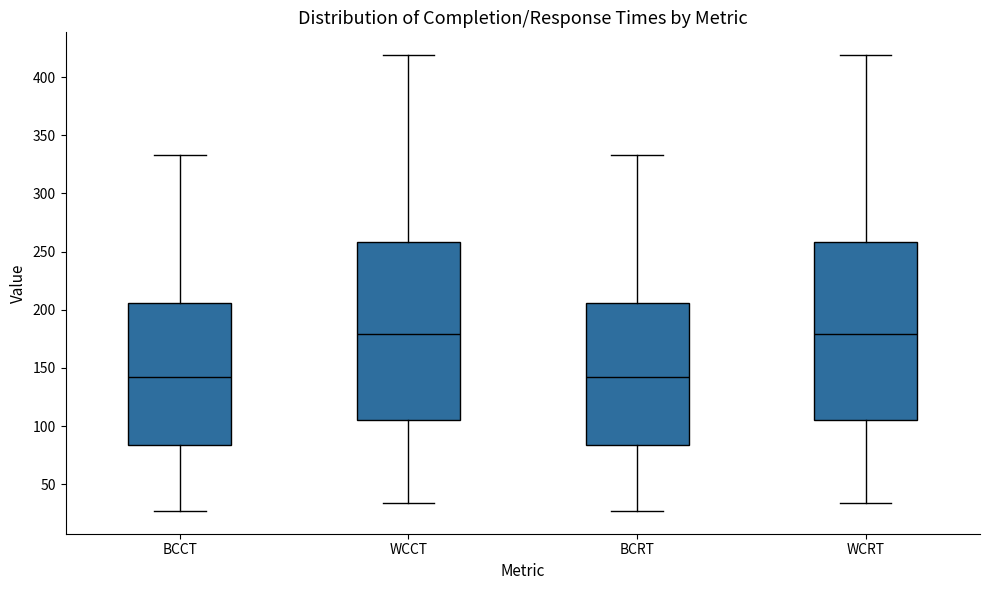

Reading left to right, transcribe this box plot: for each box, give where its median line is, the range the box spans, and where its two whiskers end, as read against the y-axis. The values are not printed on the chart, so give them approximately, as read against the axis.

BCCT: median 145, box 85 to 205, whiskers 25 to 335
WCCT: median 180, box 105 to 260, whiskers 35 to 420
BCRT: median 145, box 85 to 205, whiskers 25 to 335
WCRT: median 180, box 105 to 260, whiskers 35 to 420